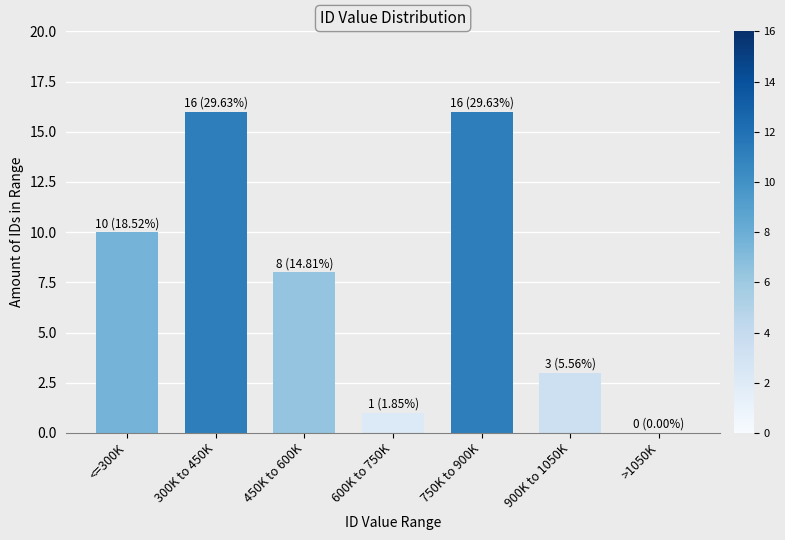

Reading left to right, extract all data points from this chart.

<=300K=10	300K to 450K=16	450K to 600K=8	600K to 750K=1	750K to 900K=16	900K to 1050K=3	>1050K=0